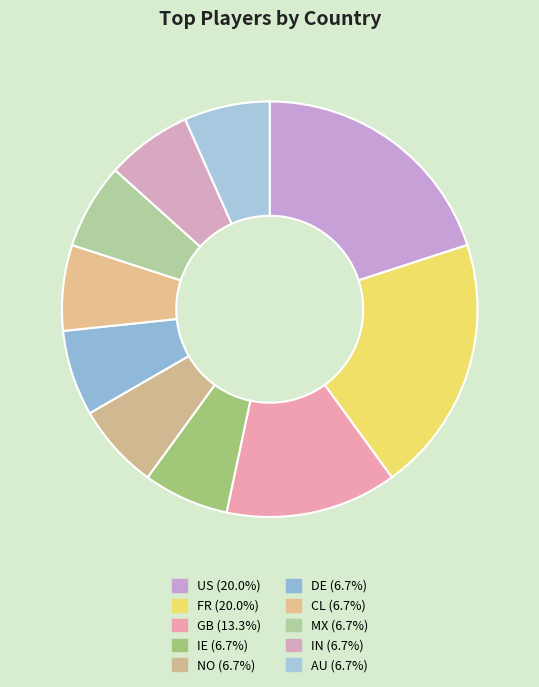

What is the smallest slice in the pie chart?

IE